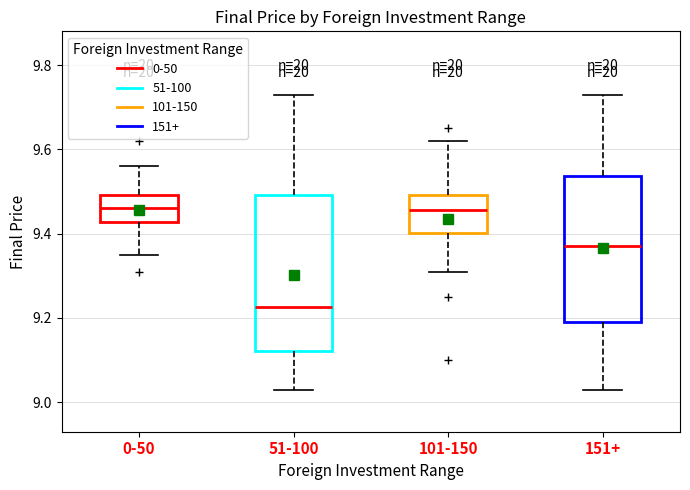

Which box's median line is the lowest?

51-100